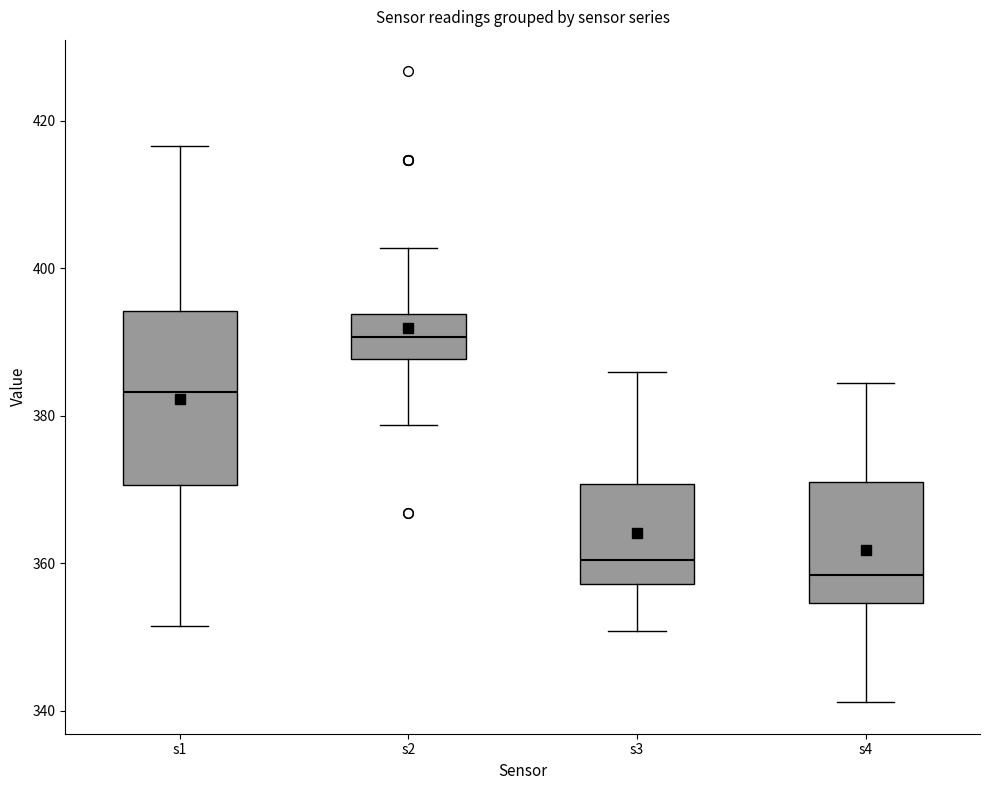

Where does the lower whisker of the box for s1 end on the y-axis? The values are not printed on the chart, so give them approximately, as read against the axis.

352